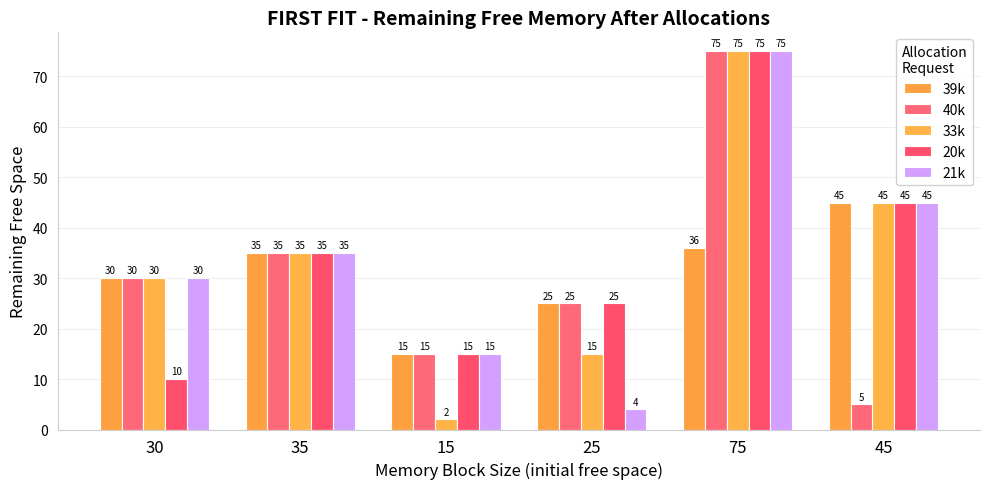

Rank the series by their maximum value, from highest to lowest.

40k, 33k, 20k, 21k, 39k